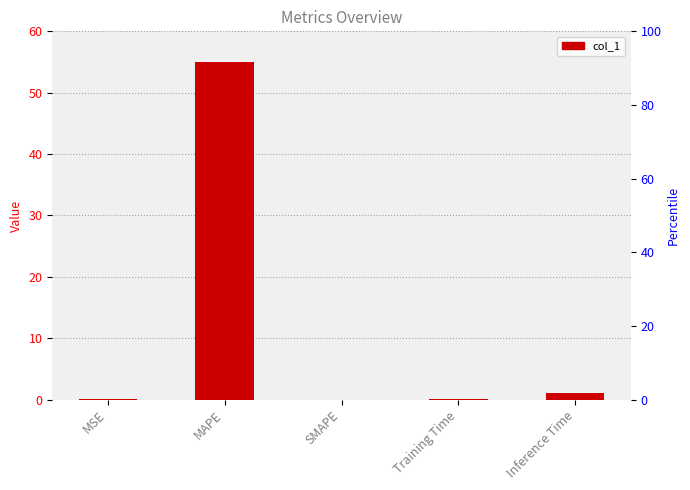

Is it true that the value at SMAPE is 0.0?

True